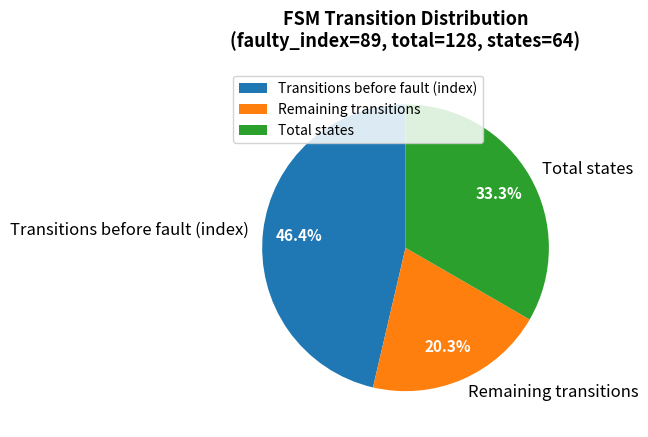

What is the smallest slice in the pie chart?

Remaining transitions